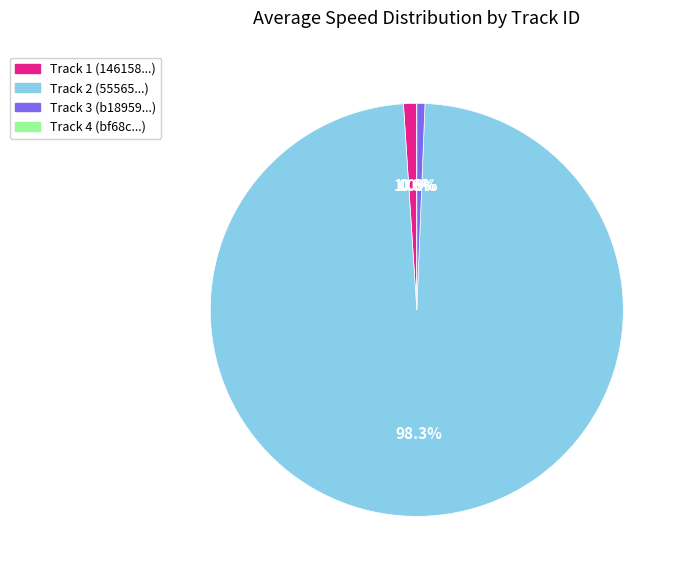

To the nearest percent, what percentage of the pie is 55565421be184e548ab2824856ef05b6?

98%